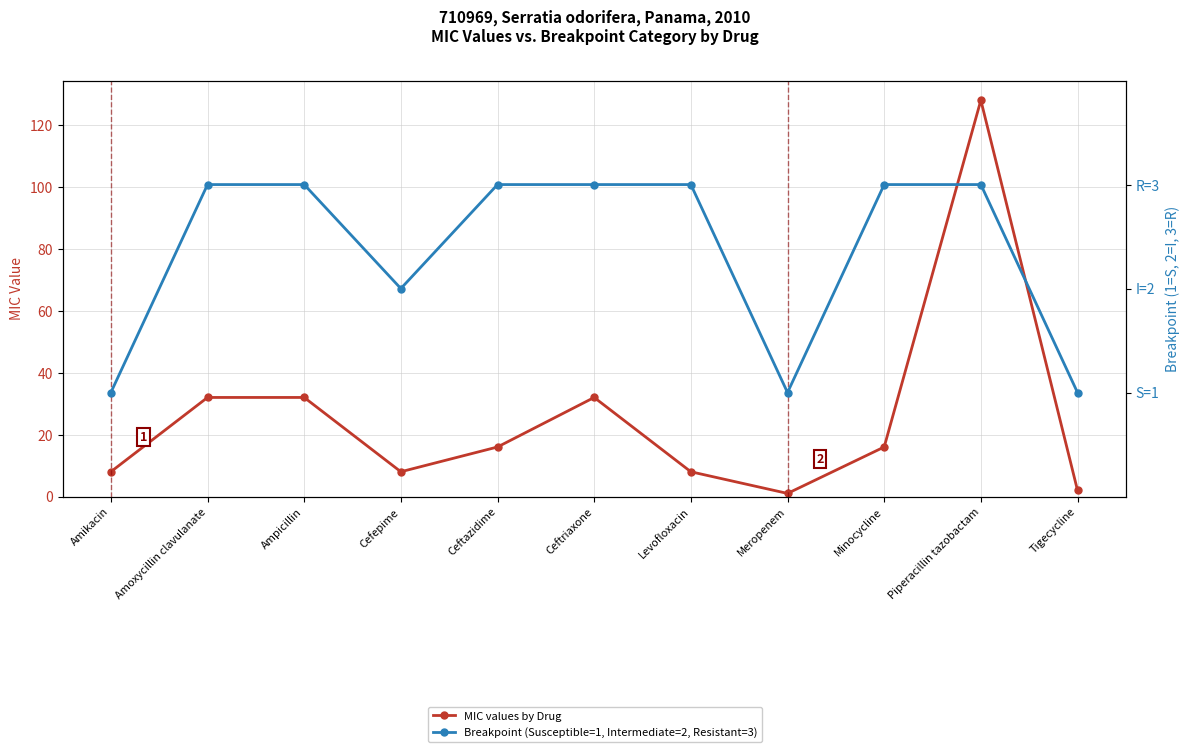

The value of Breakpoint (Susceptible=1, Intermediate=2, Resistant=3) at Ceftriaxone is 1. True or false?

False